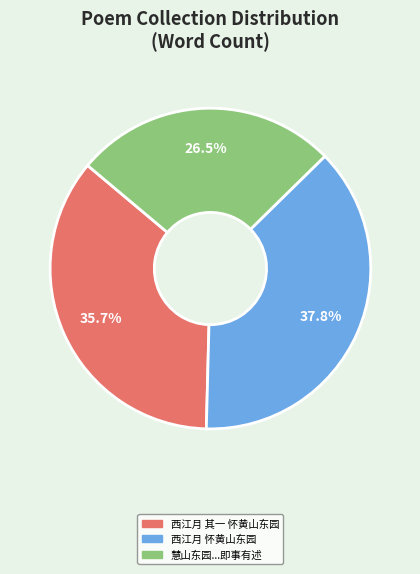

Is there a majority slice in this chart?

No